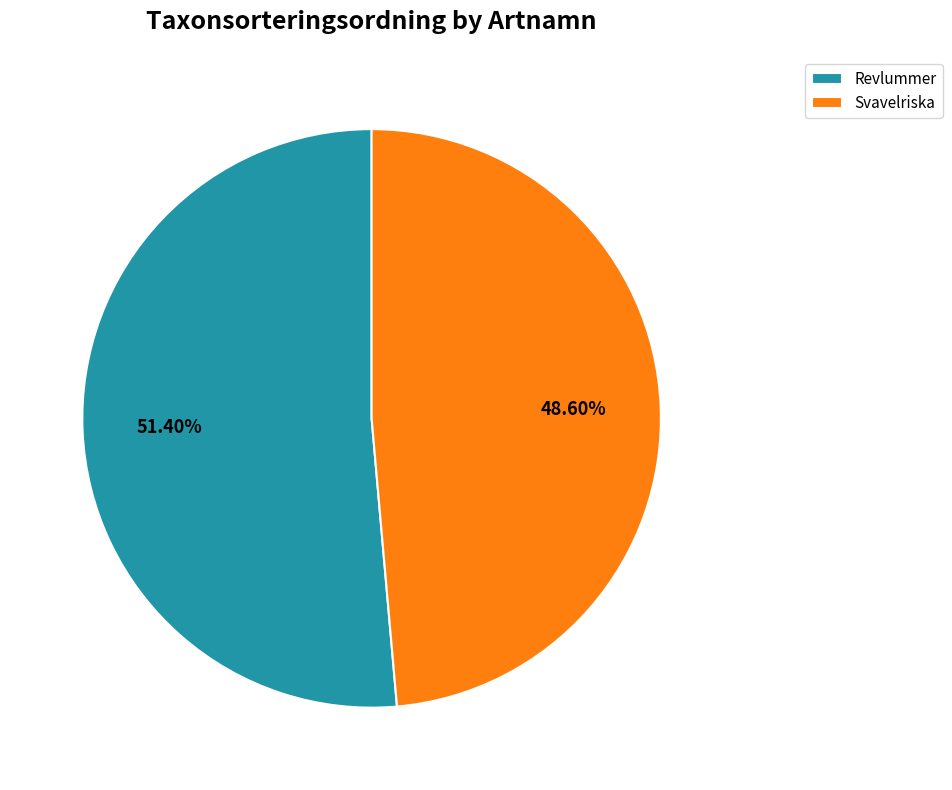

What percentage do Revlummer and Svavelriska together represent?

100.0%